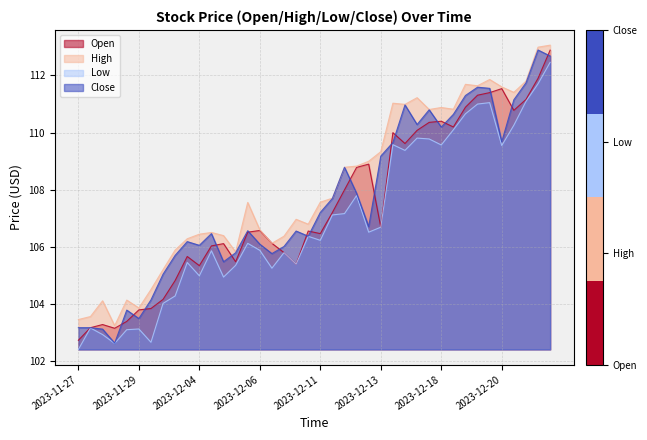

Where is Open nearest to the value 107?

2023-12-11 13:30